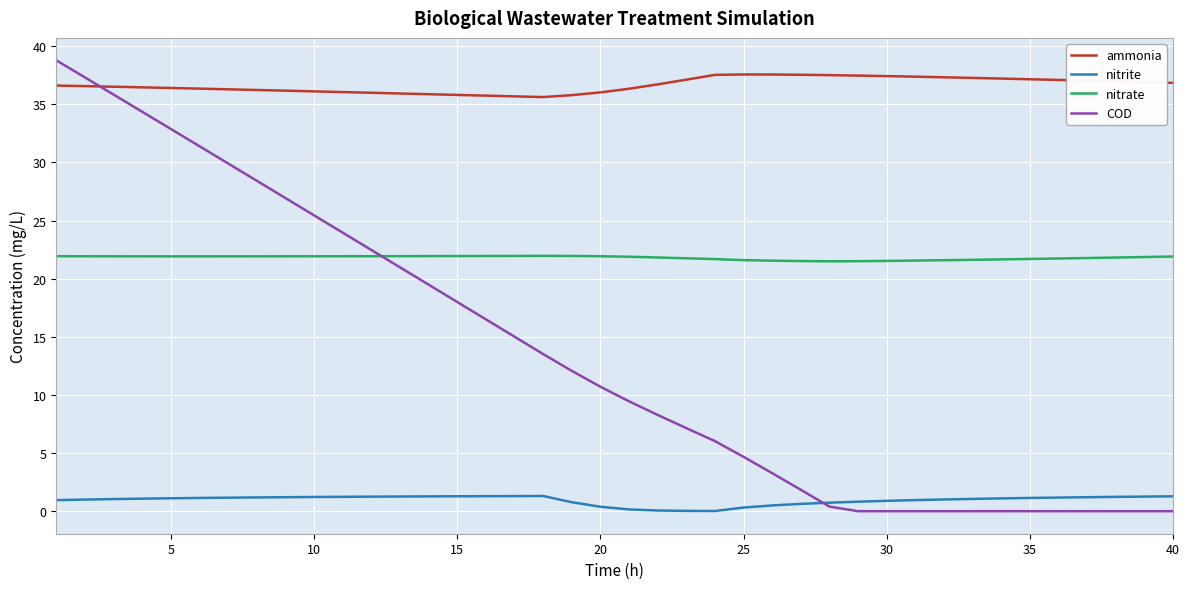

Which series has the largest total across all categories?

ammonia